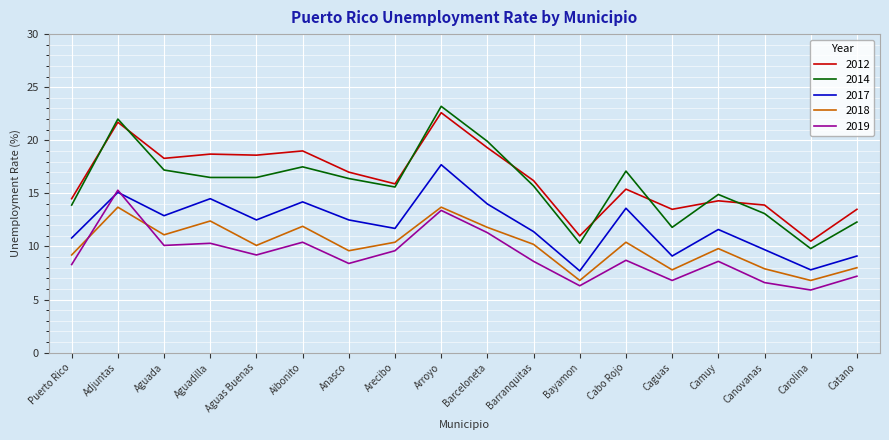

True or false: 2012 and 2017 intersect in this chart.

False